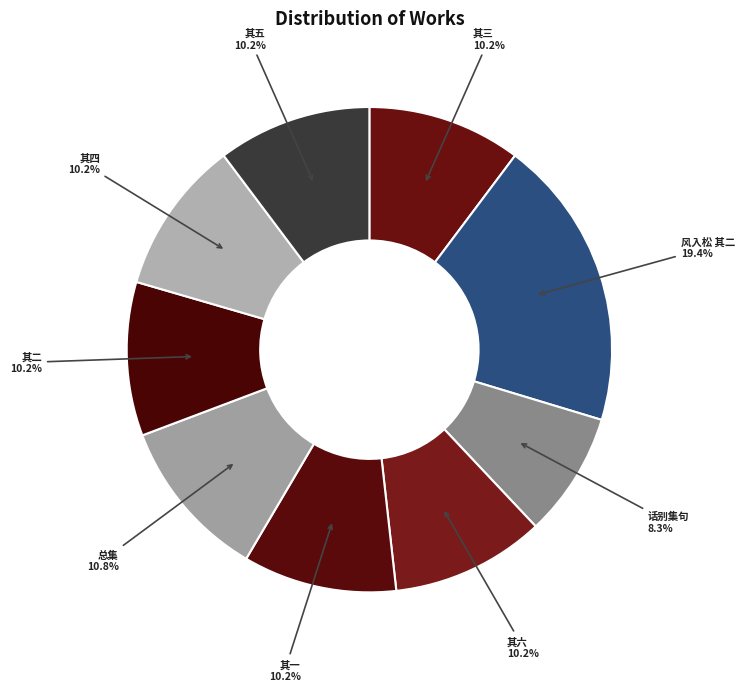

What percentage do 其一 and 其五 together represent?

20.5%